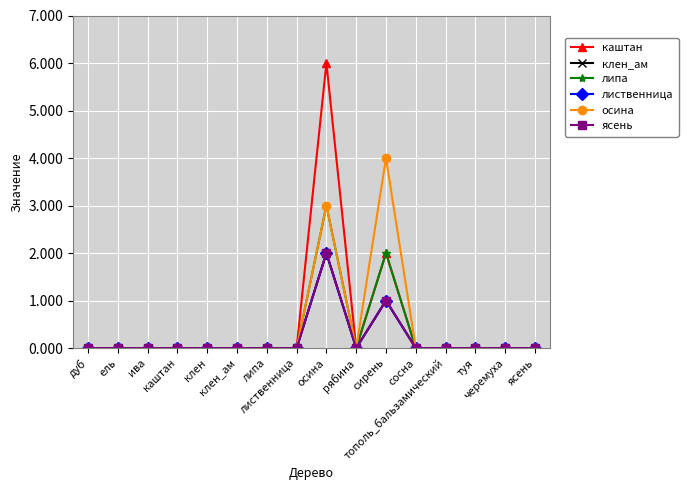

At which label does каштан reach its minimum?

дуб